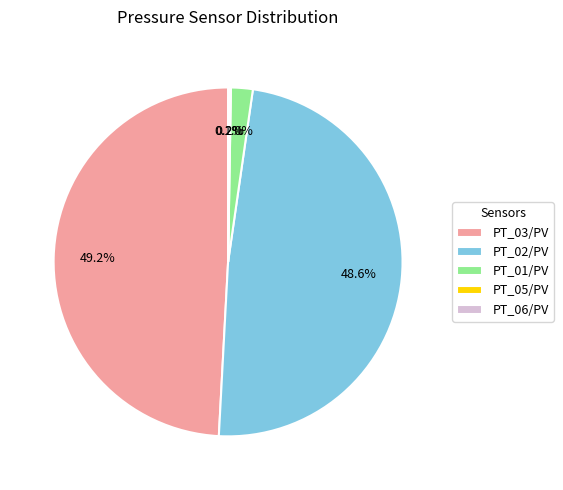

Which category has the biggest portion of the pie?

PT_03/PV